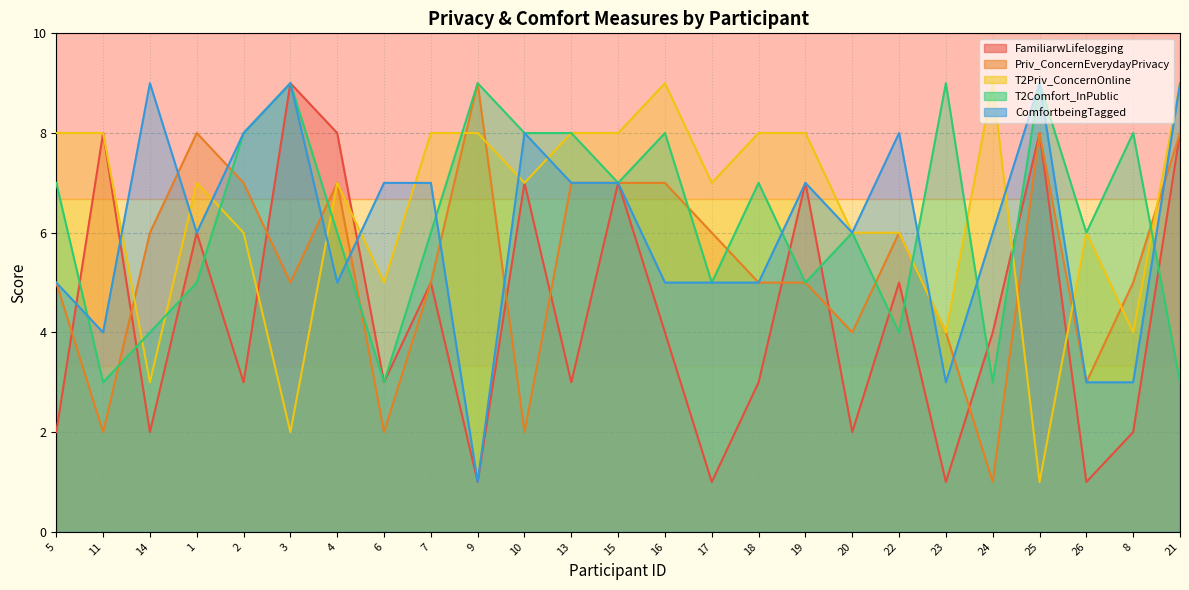

How many values in the ComfortbeingTagged series exceed 6?

12